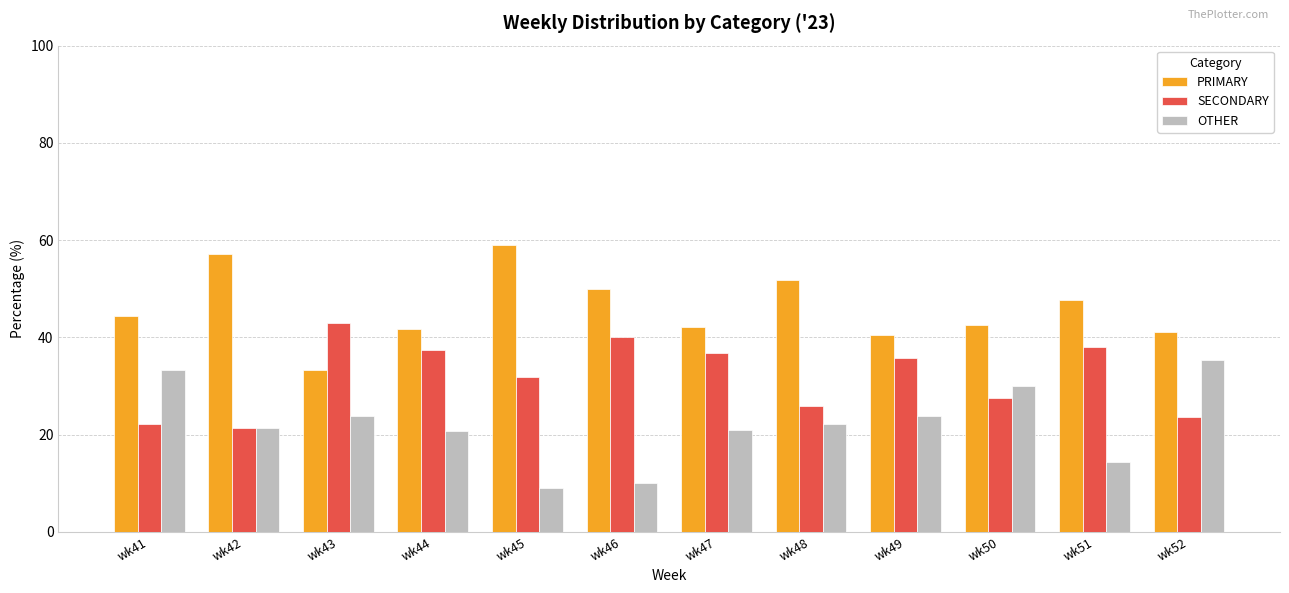

Rank the series by their maximum value, from lowest to highest.

OTHER, SECONDARY, PRIMARY